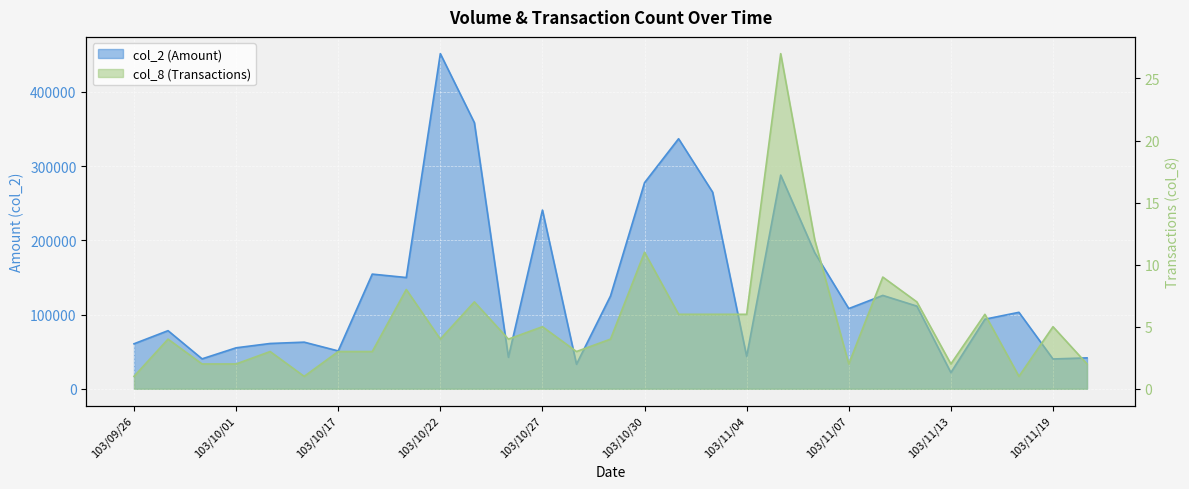

What position from the left is 103/10/28?

14